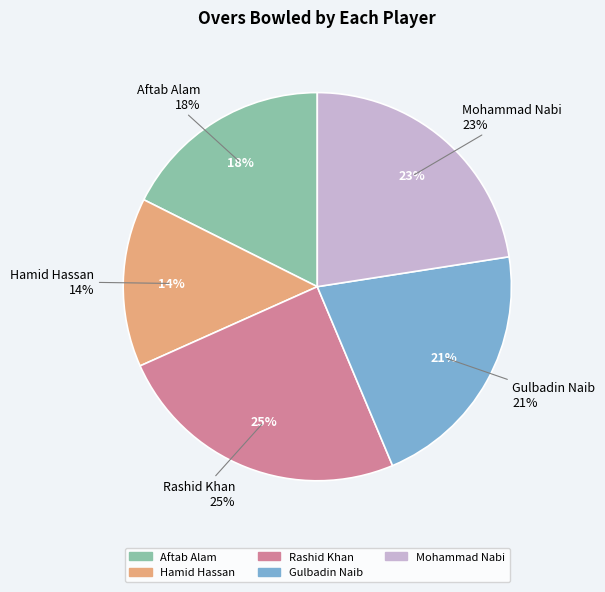

How many slices are in this pie chart?

5